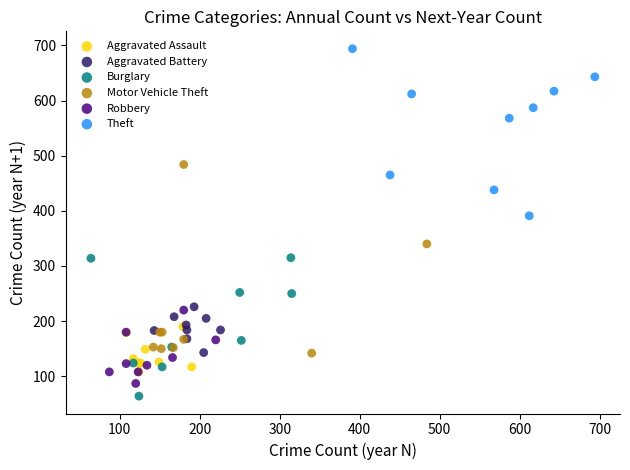

Which series has the largest Y range (max minus min)?

Motor Vehicle Theft